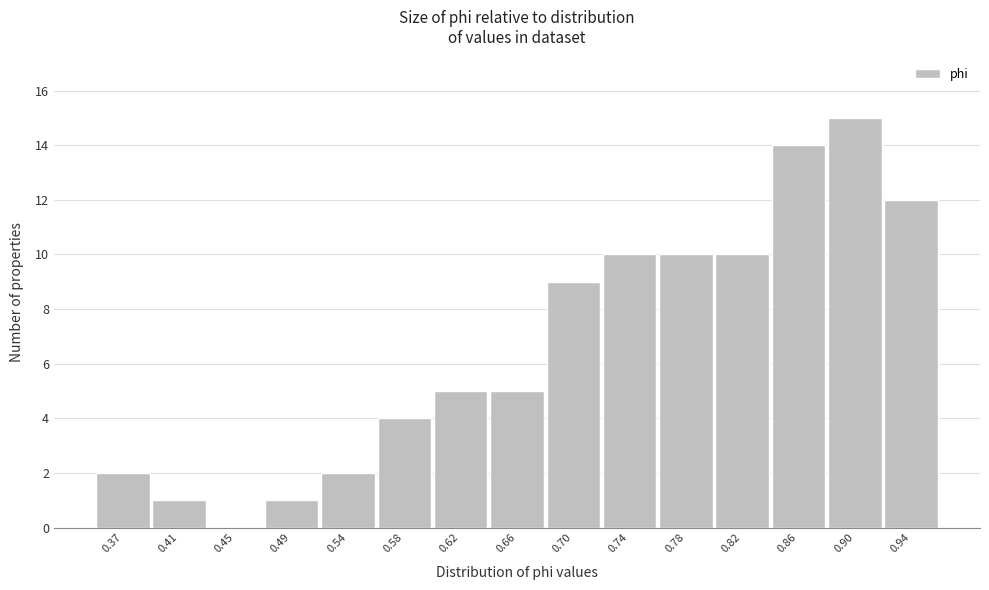

Reading left to right, transcribe all the data shown in this chart.

0.37=2	0.41=1	0.45=0	0.49=1	0.54=2	0.58=4	0.62=5	0.66=5	0.70=9	0.74=10	0.78=10	0.82=10	0.86=14	0.90=15	0.94=12